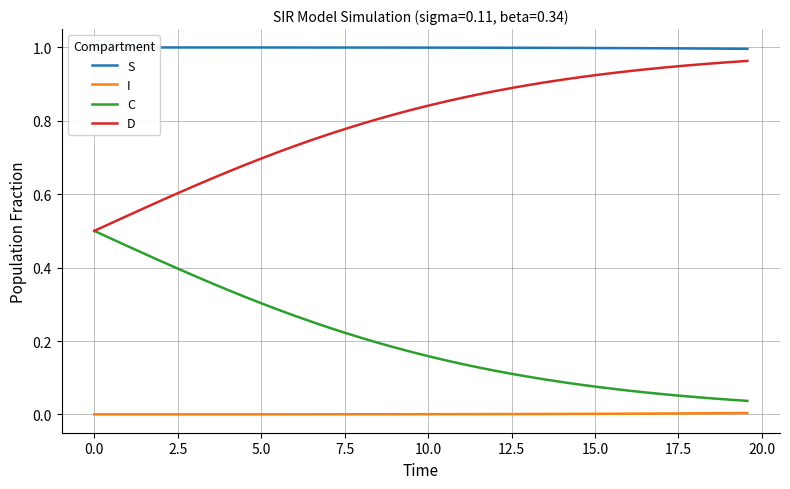

Does the chart display data point markers on the line(s)?

No